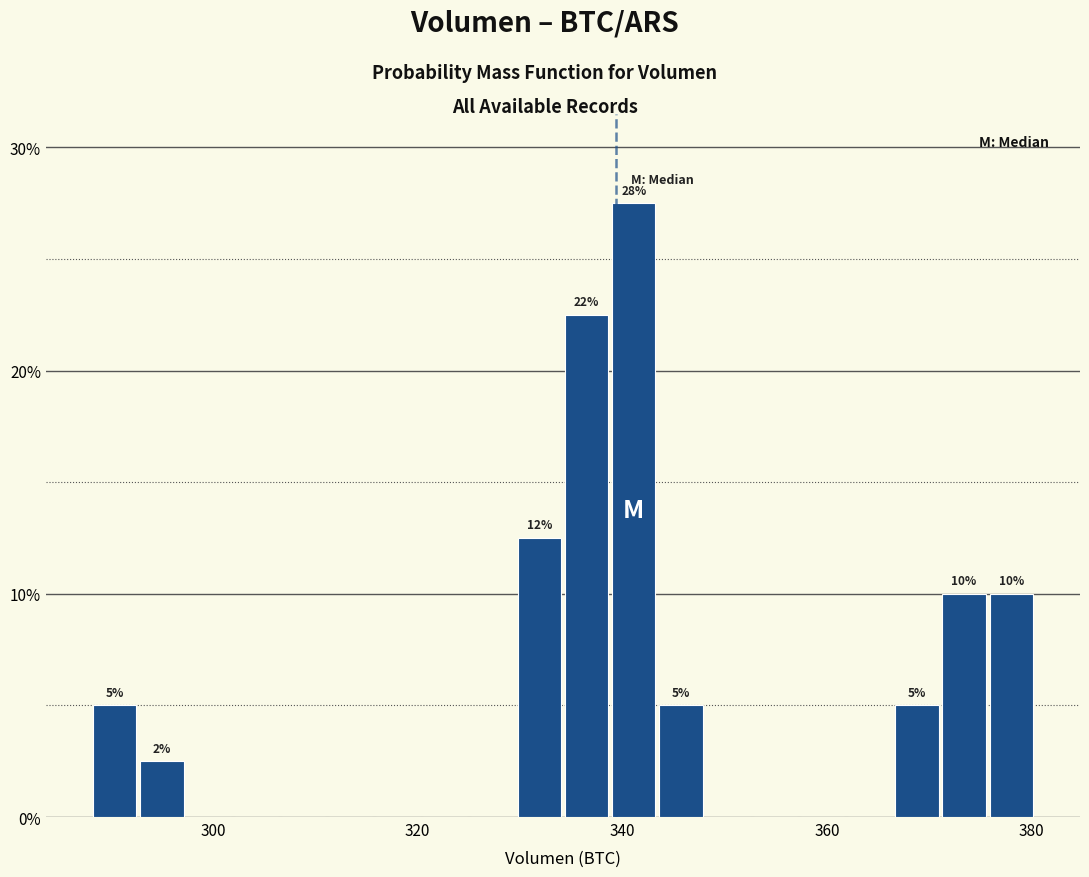

Around what value on the x-axis is the tallest bar? Give the approximate position of its centre, as read against the axis.

342